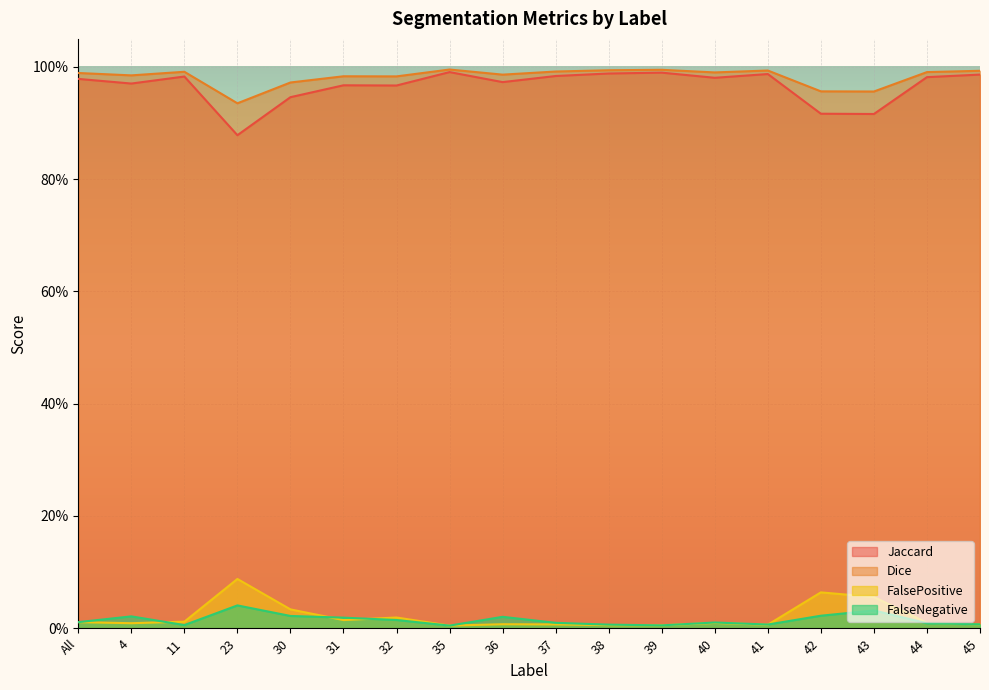

True or false: Dice has a value of 1.0 at 32.

True